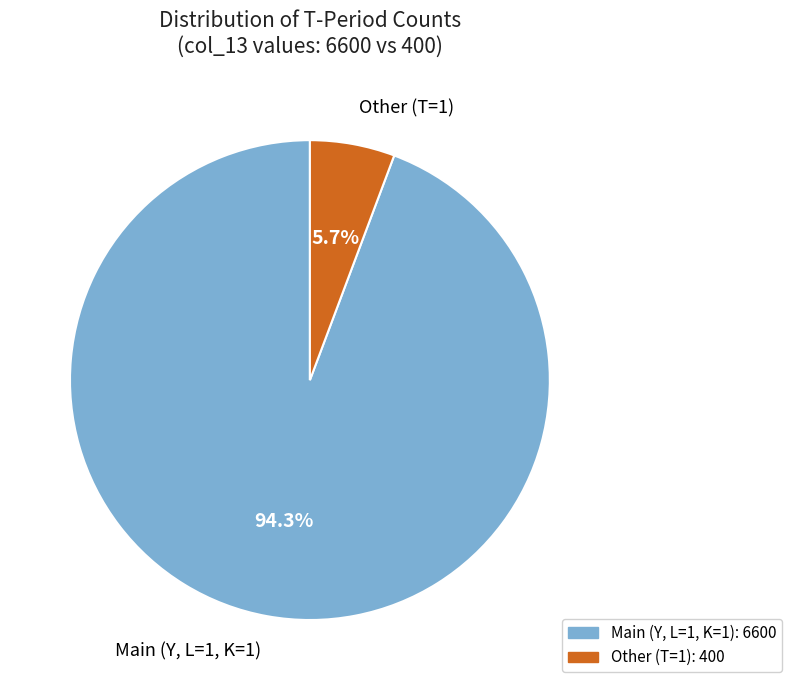

What is the smallest slice in the pie chart?

Other (T=1)